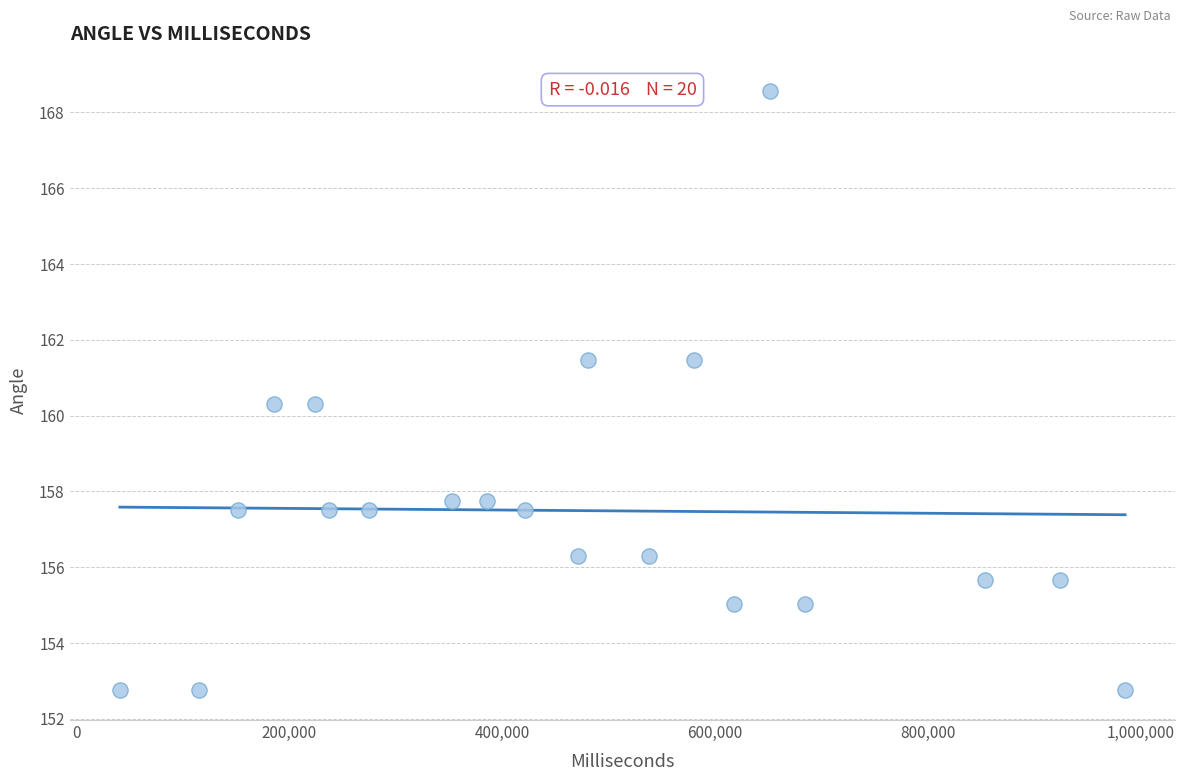

What is the range of X values (max minus min)?

944999.0